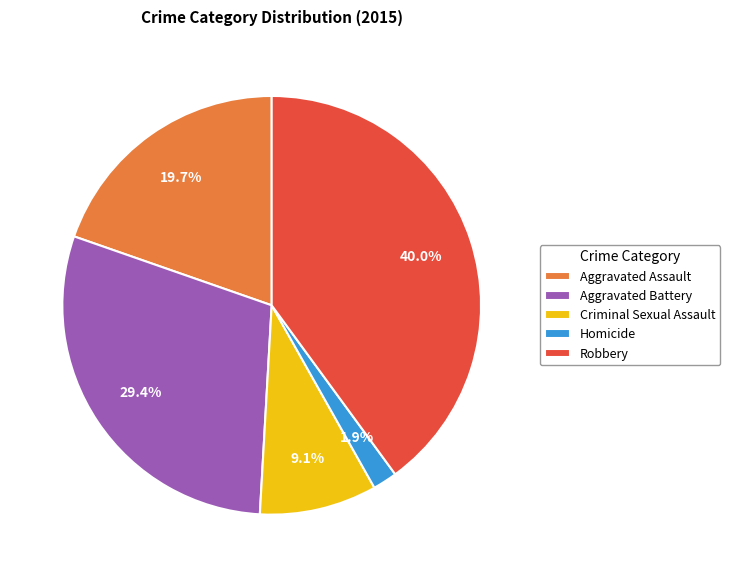

To the nearest percent, what portion does Aggravated Assault represent?

20%